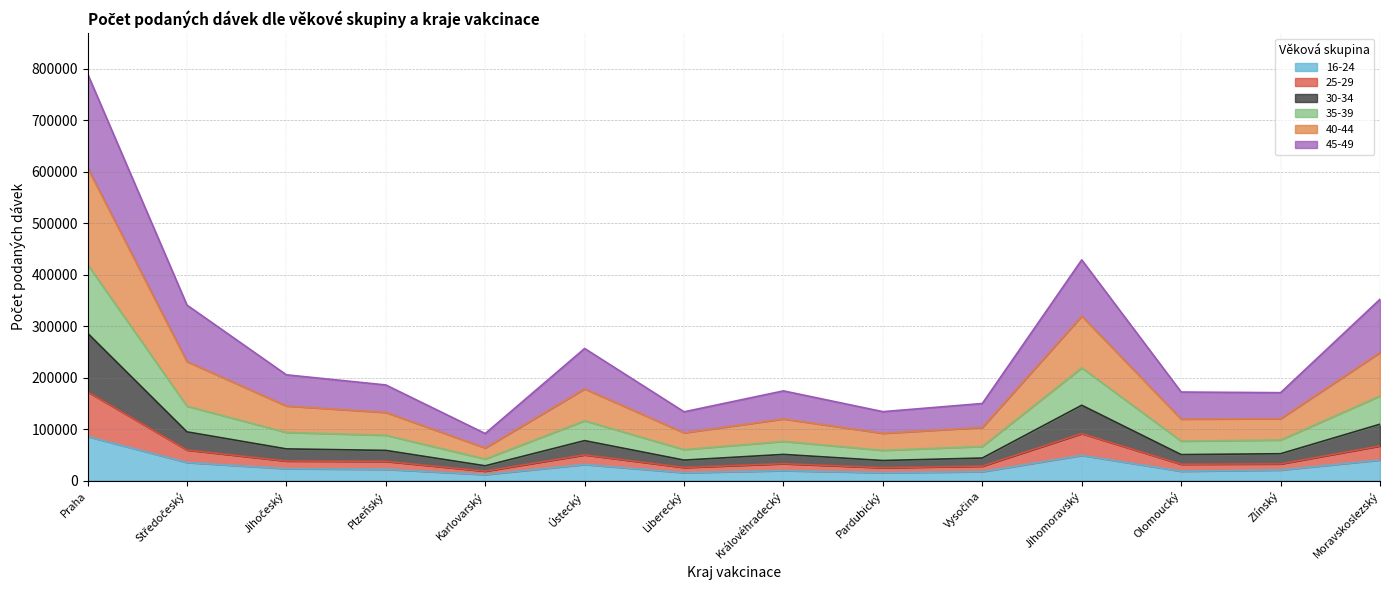

Is it true that 16-24 equals 36507 at Praha?

False